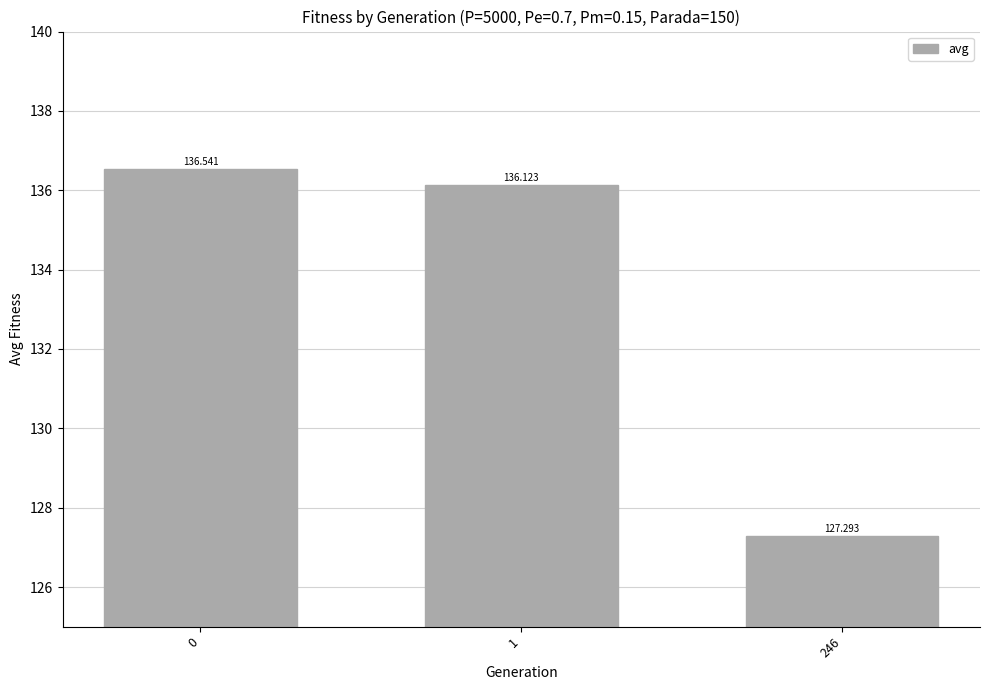

What value does the data have at 246?

127.3